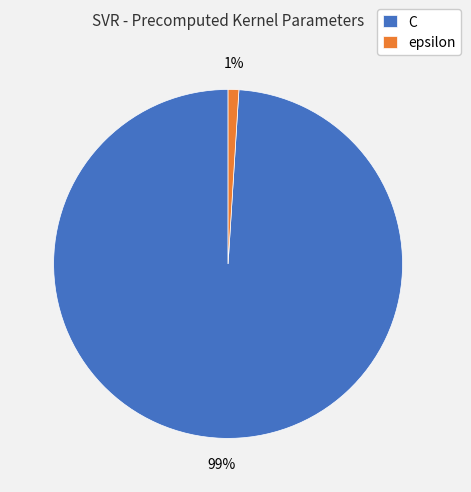

What percentage is the C slice, to the nearest percent?

99%